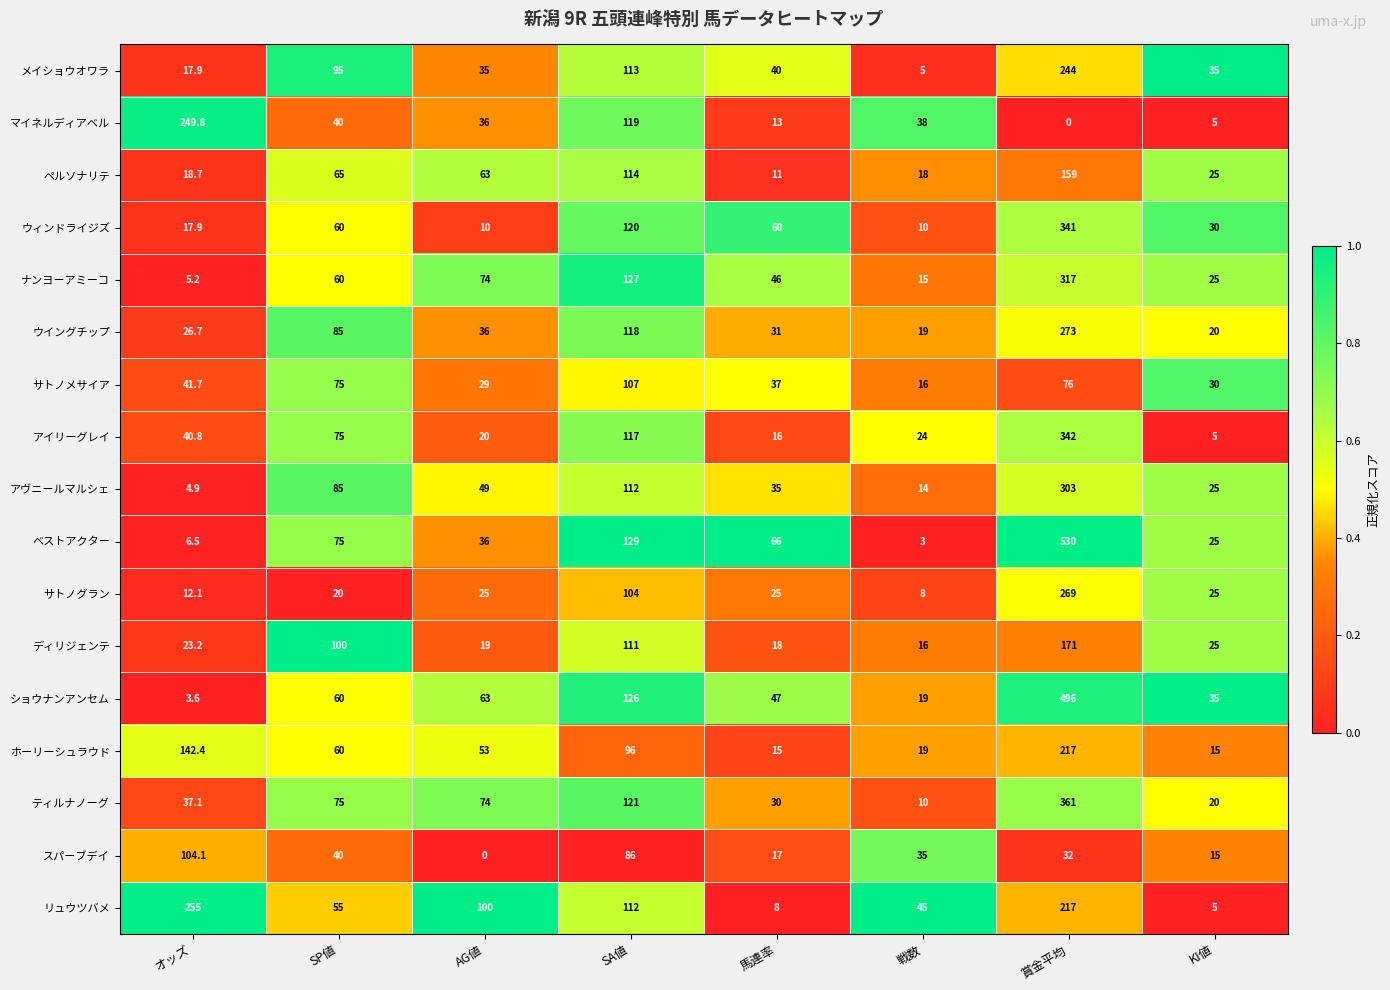

What is the total value across all series at 馬連率?

515.0